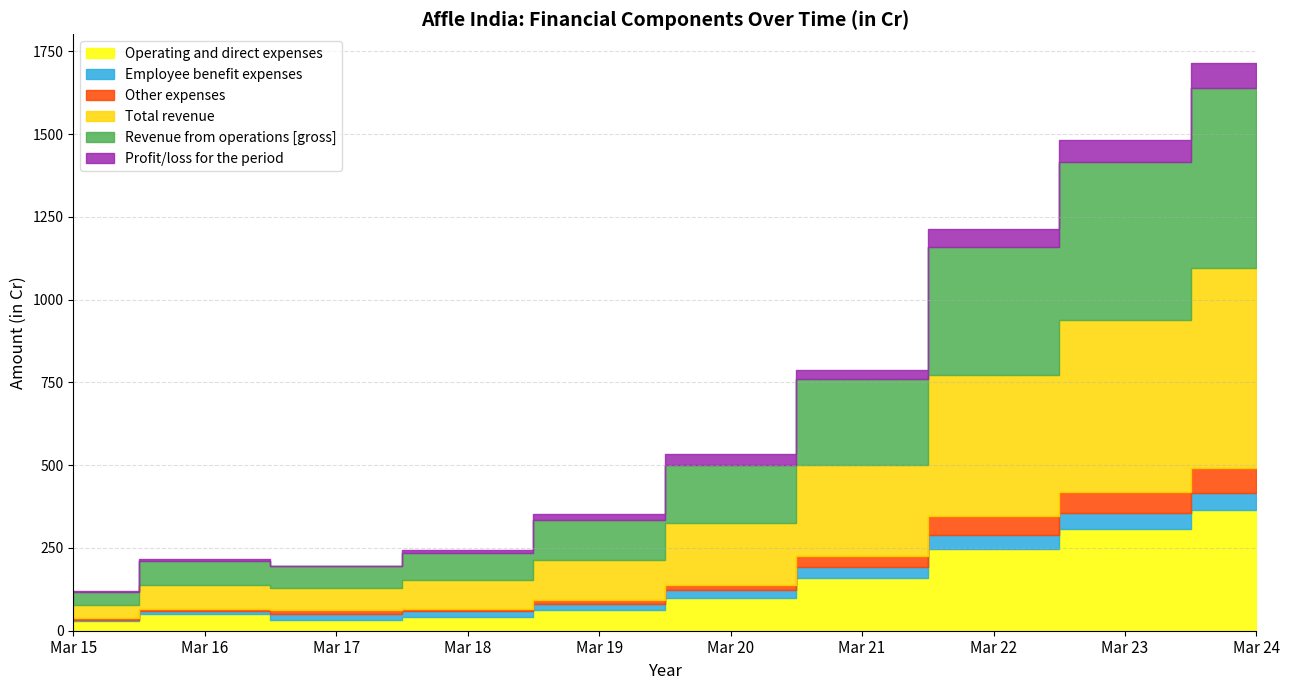

Reading left to right, list all the values displayed in this chart.

Operating and direct expenses: 28.2	51.8	32.4	42.4	62.3	97.6	159.4	245.8	307.2	365.5
Employee benefit expenses: 5.4	7.1	17.6	15.9	19.6	24.2	31.8	44.2	46.9	51.0
Other expenses: 3.9	7.8	12.1	8.6	11.2	15.8	35.5	55.0	65.6	75.3
Total revenue: 39.5	72.7	66.8	84.9	121.5	187.4	273.2	428.7	517.4	602.3
Revenue from operations [gross]: 39.3	72.4	65.6	83.8	121.2	176.1	258.9	384.4	476.9	545.2
Profit/loss for the period: 2.2	5.0	0.3	8.8	16.7	32.9	28.2	56.5	66.9	76.0